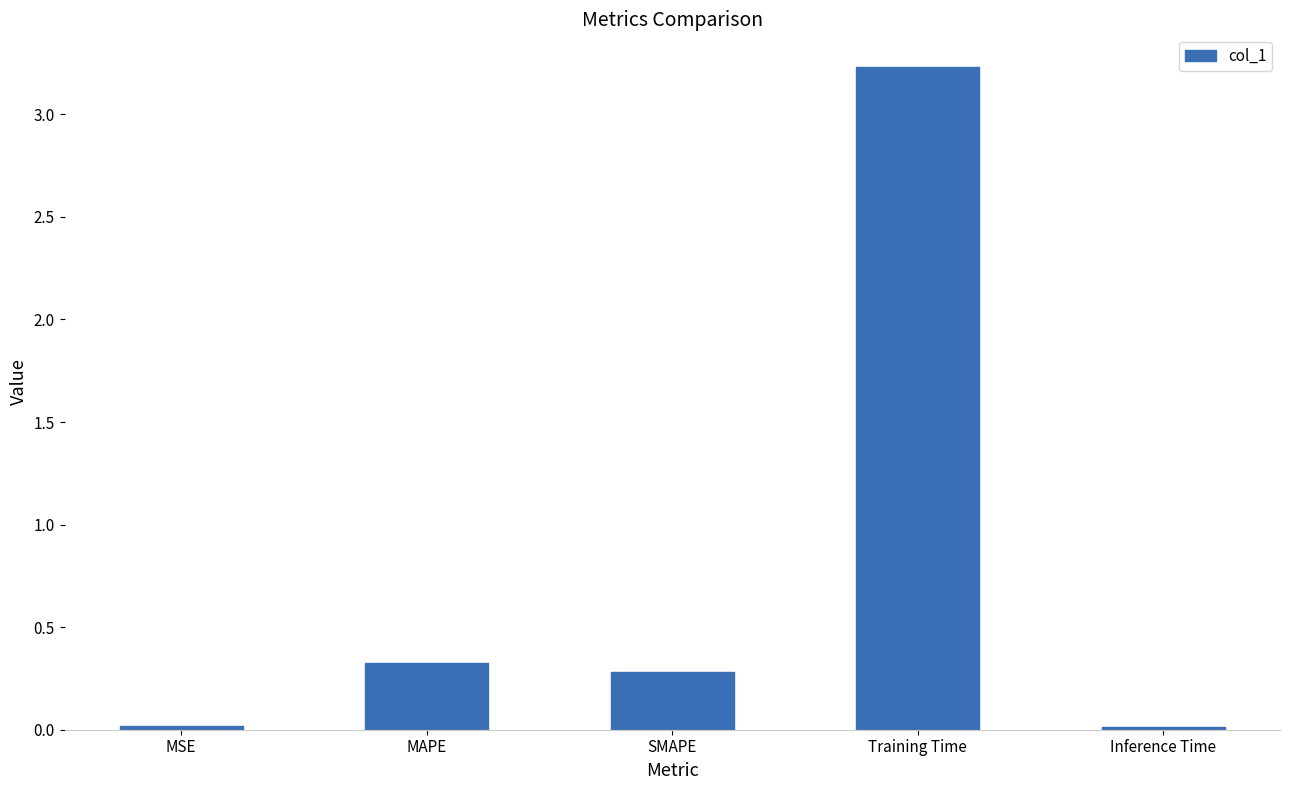

What is the sum of all values?

3.9